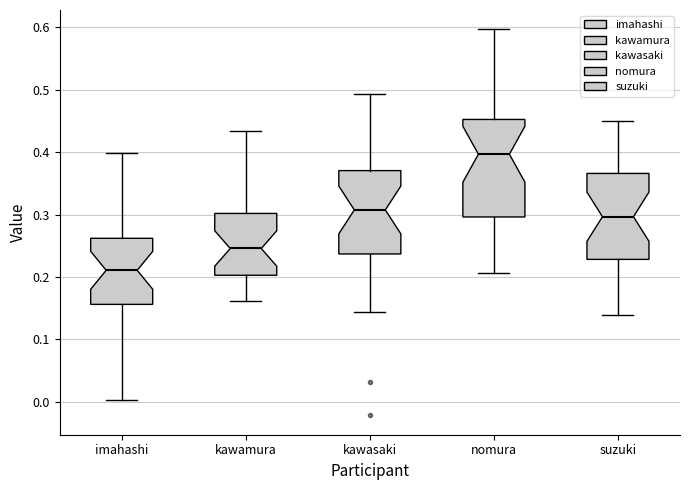

Comparing the boxes themselves (not the whiskers), which one is the tallest?

nomura